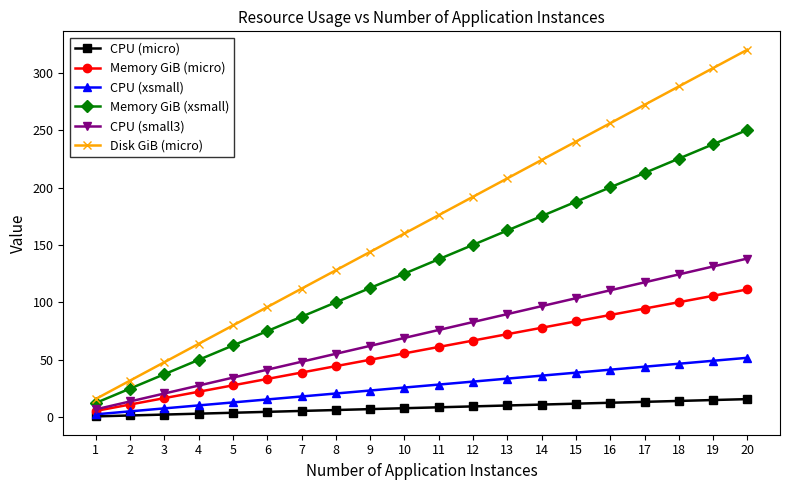

What is the spread (max minus min) of values at 5?

76.0